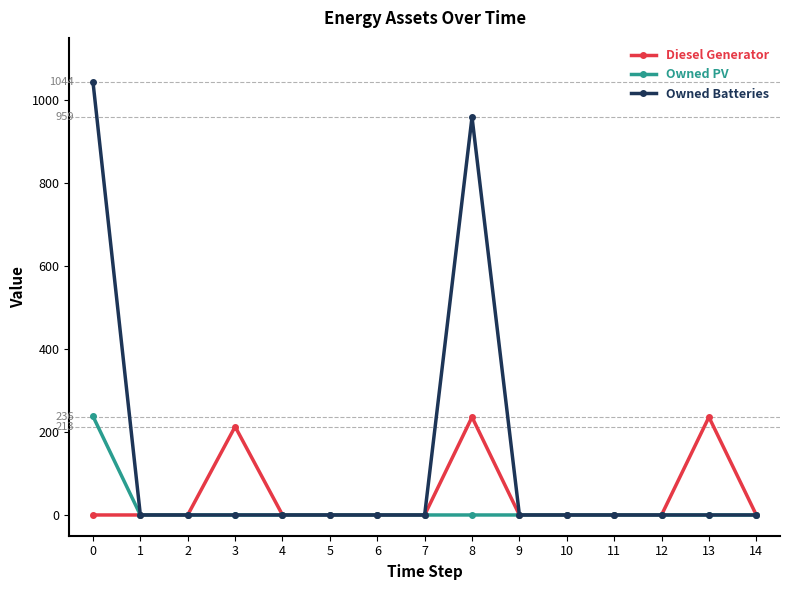

Which series has the largest total across all categories?

Owned Batteries